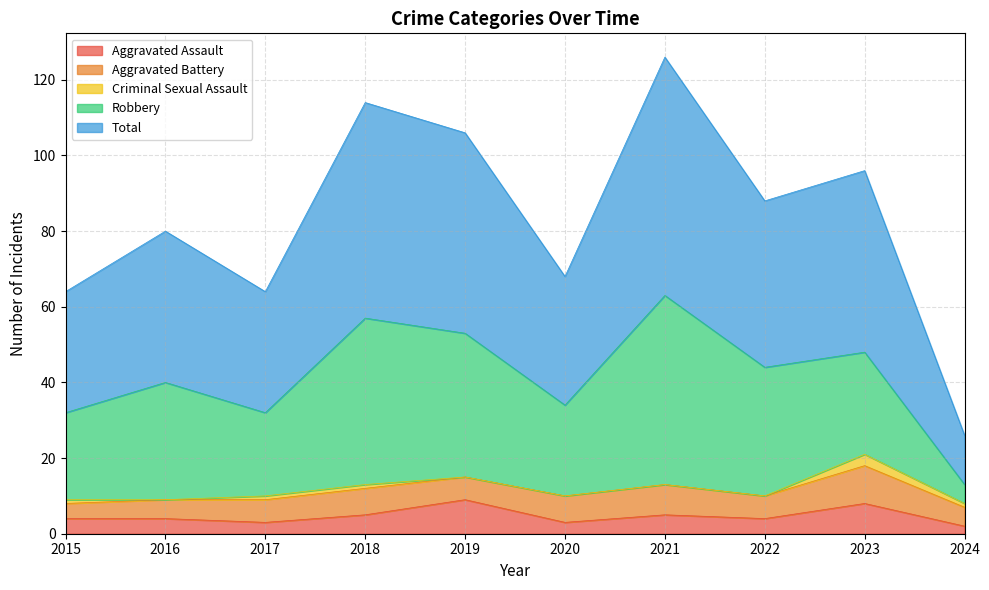

The value of Total at 2022 is 66. True or false?

False